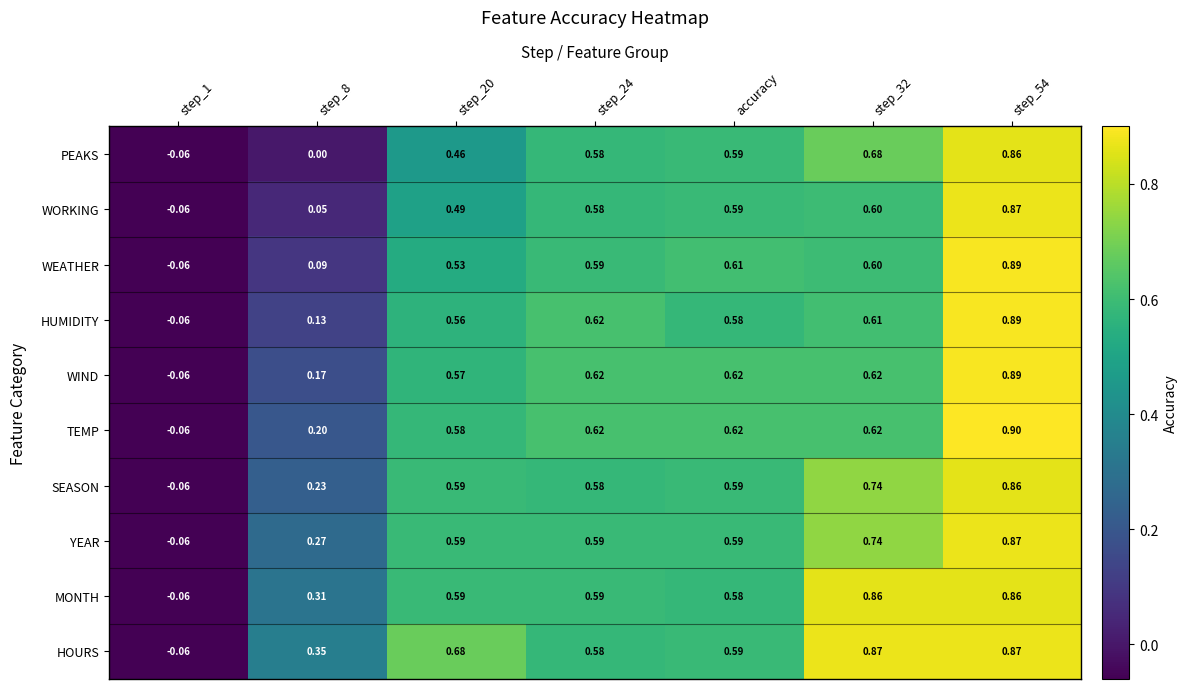

Which series has the widest spread of values?

TEMP